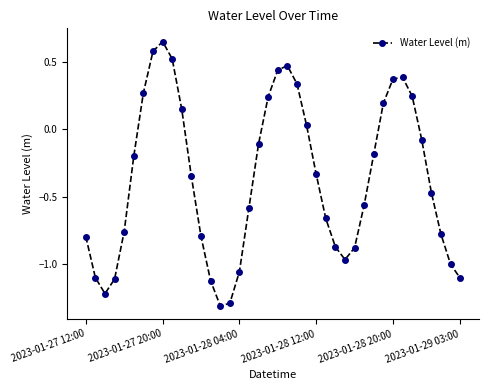

What is the minimum value shown in the chart?

-1.3